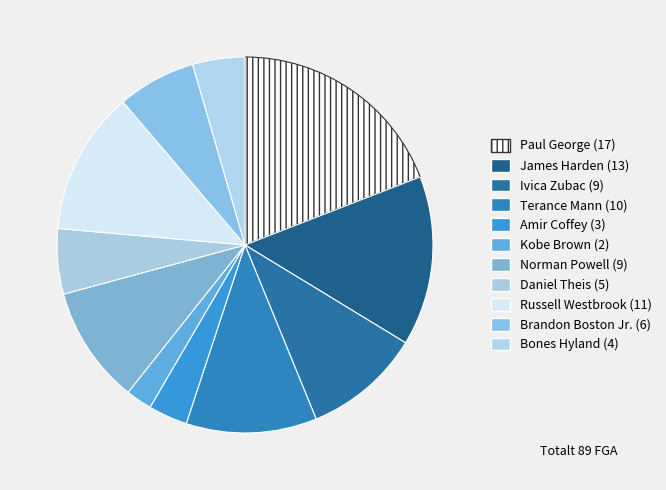

Rank the categories by value from lowest to highest.

Kobe Brown, Amir Coffey, Bones Hyland, Daniel Theis, Brandon Boston Jr., Ivica Zubac, Norman Powell, Terance Mann, Russell Westbrook, James Harden, Paul George